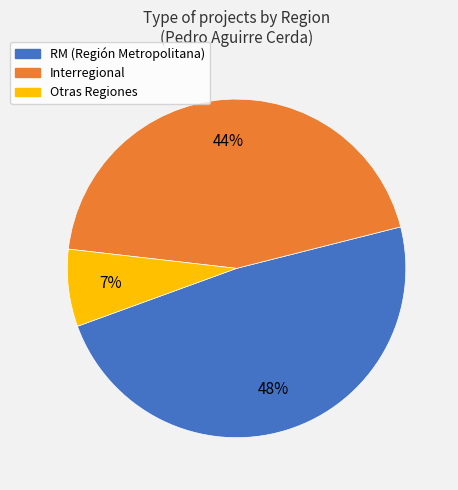

Rank the categories by value from lowest to highest.

Otras, Interregional, RM